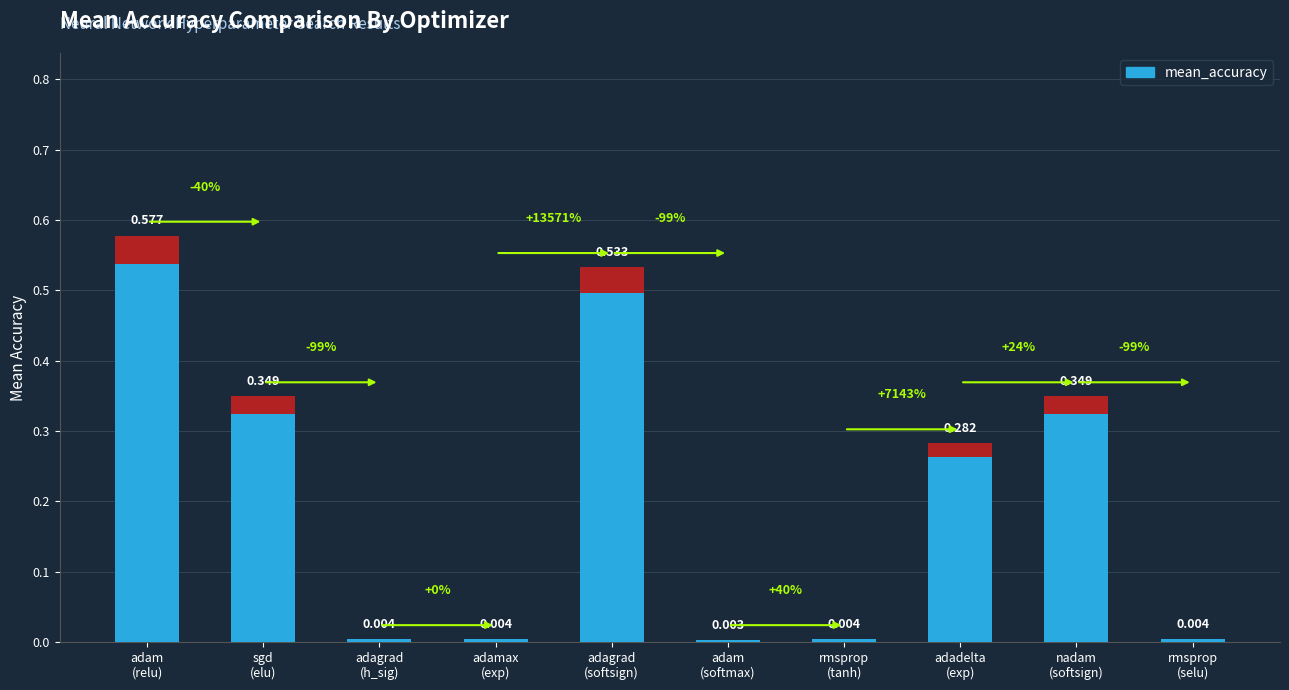

What is the greatest value displayed?

0.6